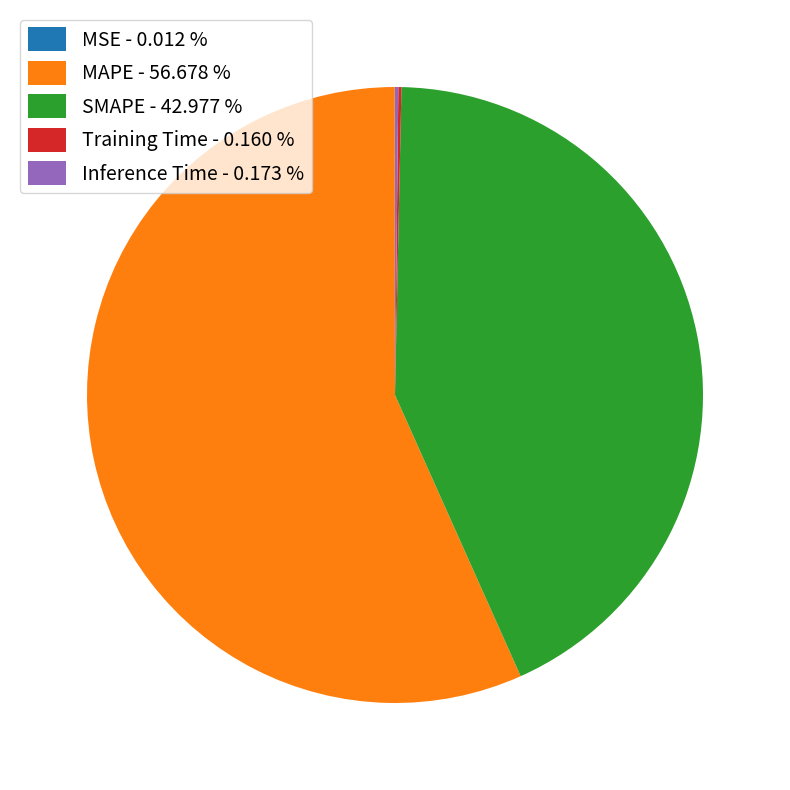

Is there a majority slice in this chart?

Yes